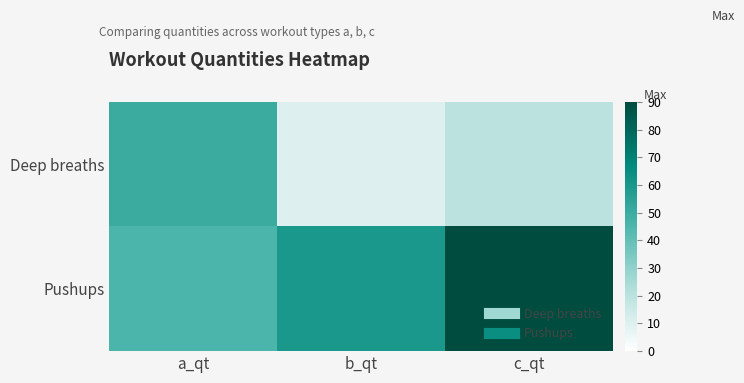

At which category is the sum across all series the highest?

c_qt